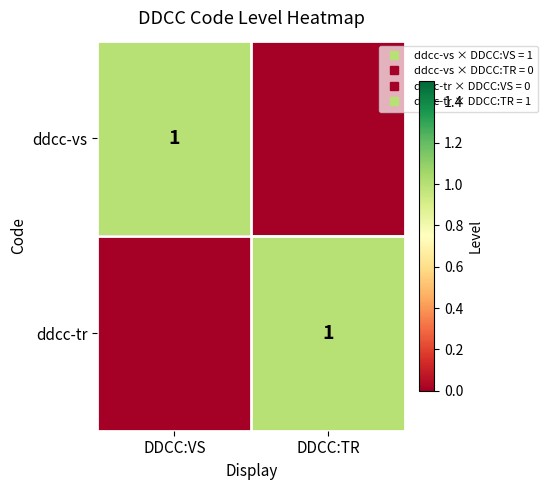

What is the sum of all ddcc-vs values?

1